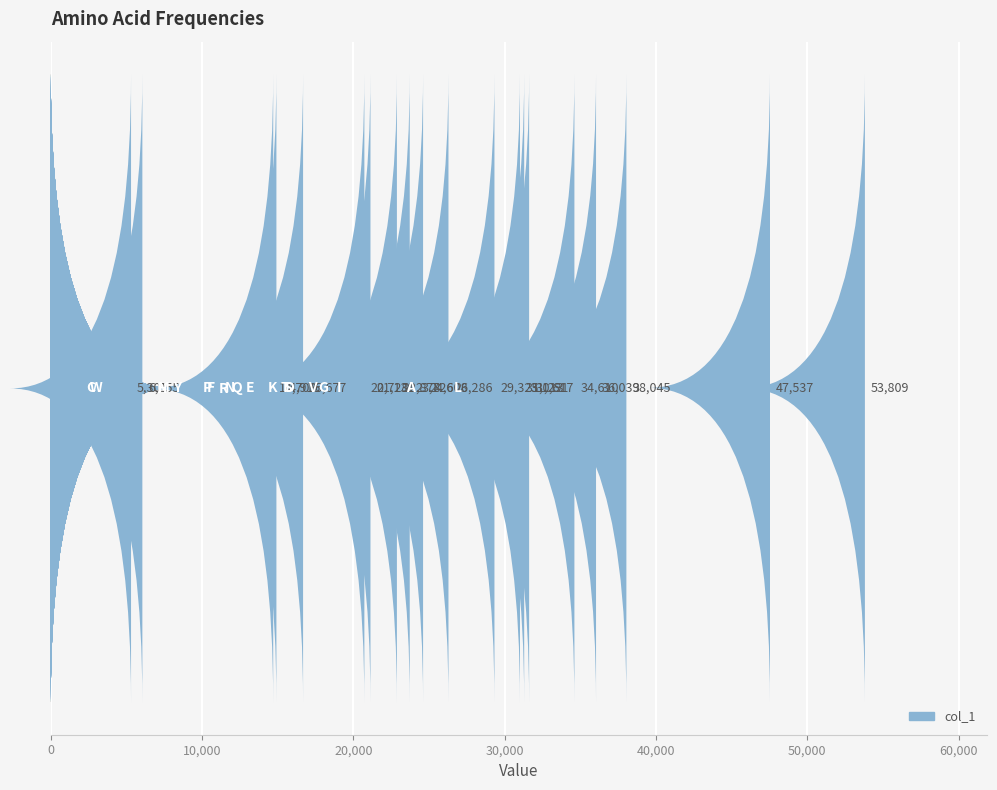

Reading left to right, list all the values displayed in this chart.

14915	47537	36039	31291	29325	24608	38045	21131	31617	26286	53809	34610	23726	16677	20728	6055	5307	31013	14703	22878